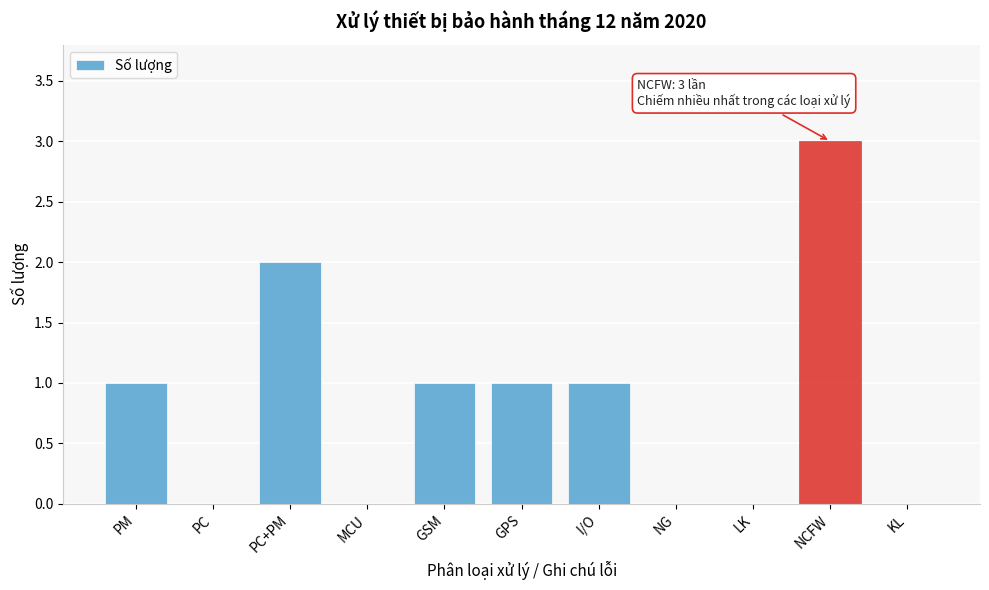

Reading right to left, what are all the values shown in this chart?

KL=0	NCFW=3	LK=0	NG=0	I/O=1	GPS=1	GSM=1	MCU=0	PC+PM=2	PC=0	PM=1